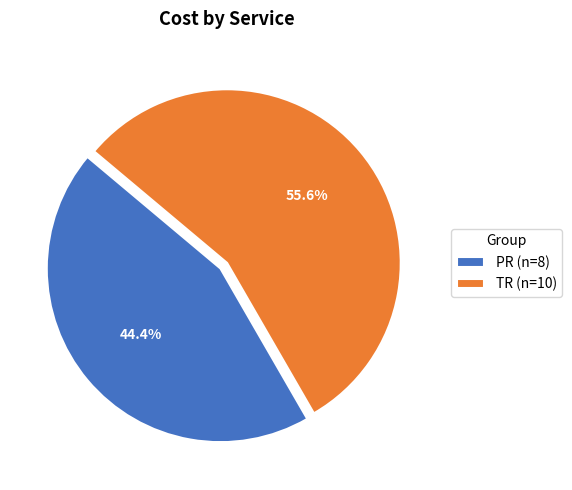

To the nearest percent, what is the difference between the PR and TR slice percentages?

11%